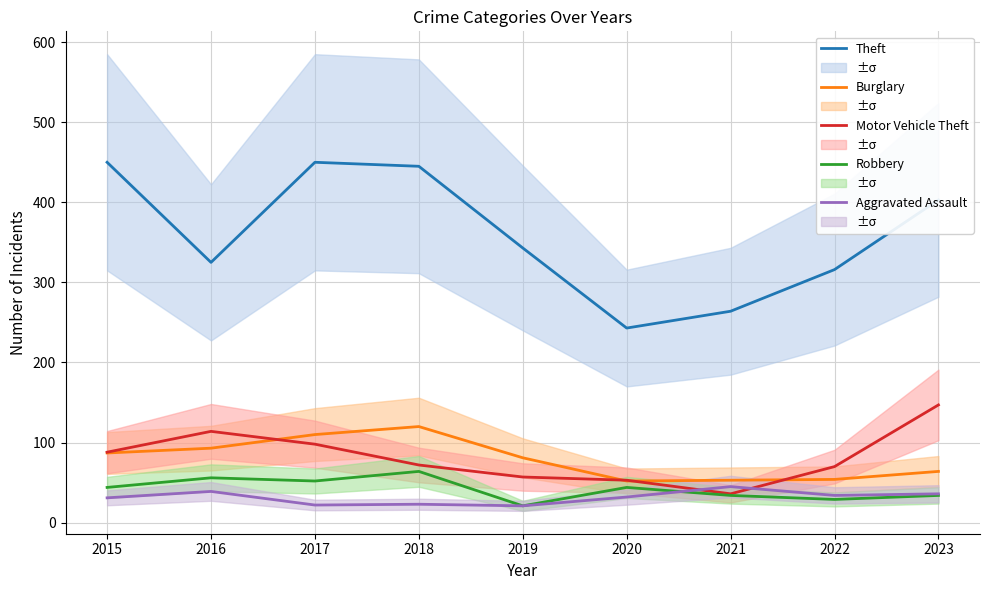

Reading left to right, what are all the values shown in this chart?

Theft: 2015=450	2016=325	2017=450	2018=445	2019=343	2020=243	2021=264	2022=316	2023=403
Burglary: 2015=87	2016=93	2017=110	2018=120	2019=81	2020=52	2021=53	2022=54	2023=64
Motor Vehicle Theft: 2015=88	2016=114	2017=98	2018=72	2019=57	2020=53	2021=36	2022=70	2023=147
Robbery: 2015=44	2016=56	2017=52	2018=64	2019=21	2020=44	2021=34	2022=29	2023=34
Aggravated Assault: 2015=31	2016=39	2017=22	2018=23	2019=21	2020=32	2021=45	2022=34	2023=36